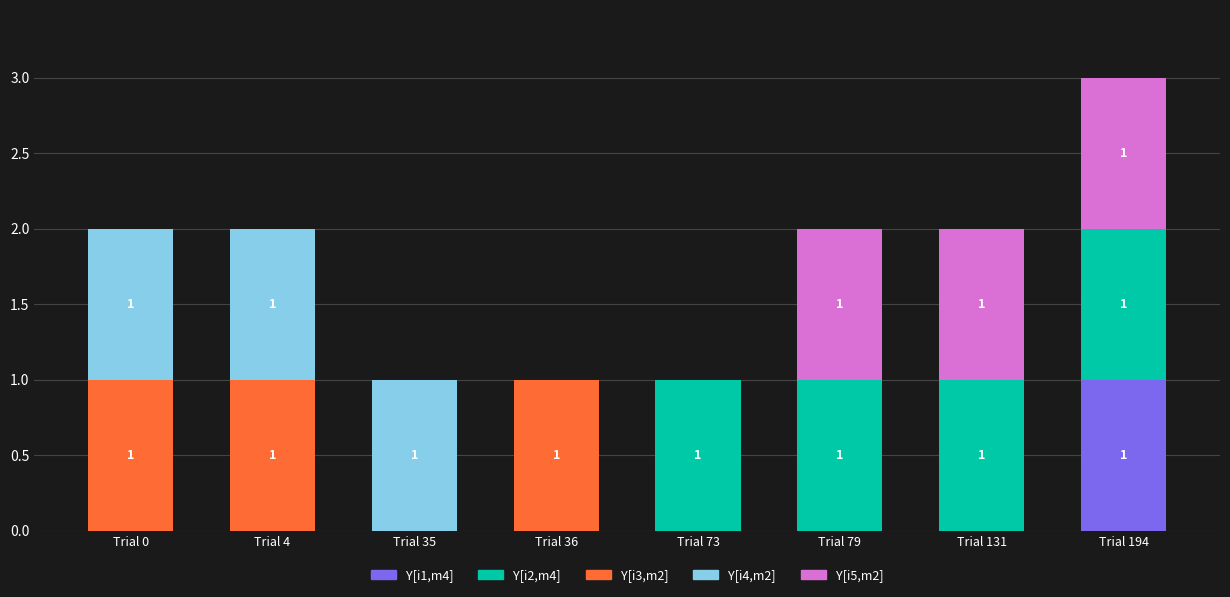

At which category is the sum across all series the highest?

Trial 194